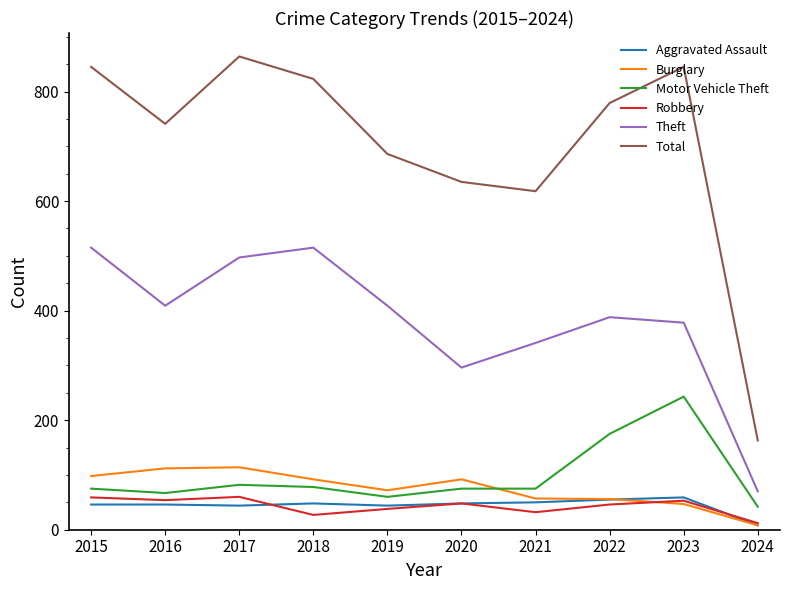

Is it true that Total equals 272 at 2015?

False